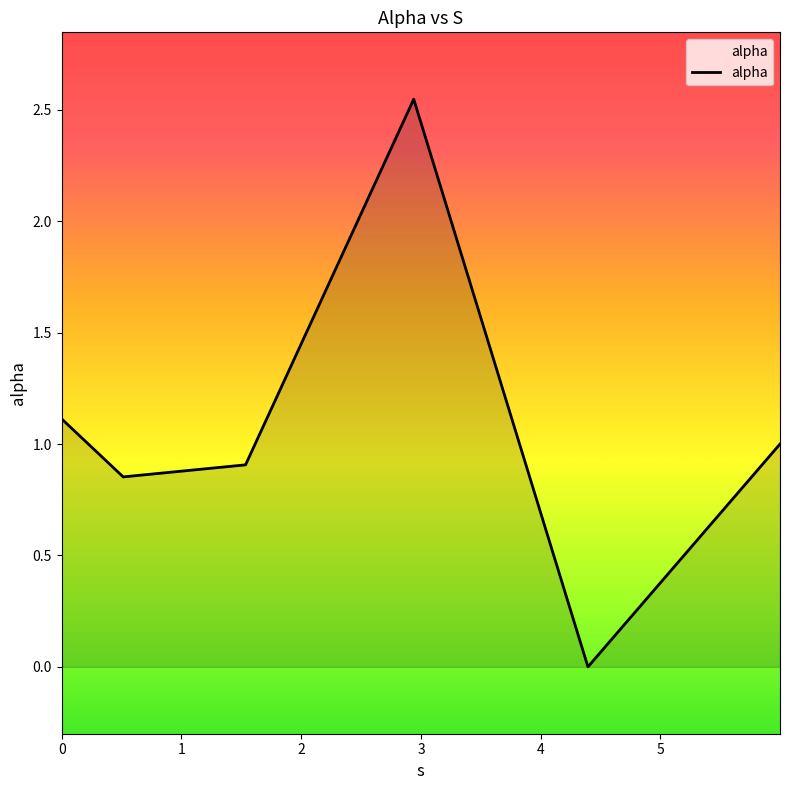

What is the sum of all values?

6.4